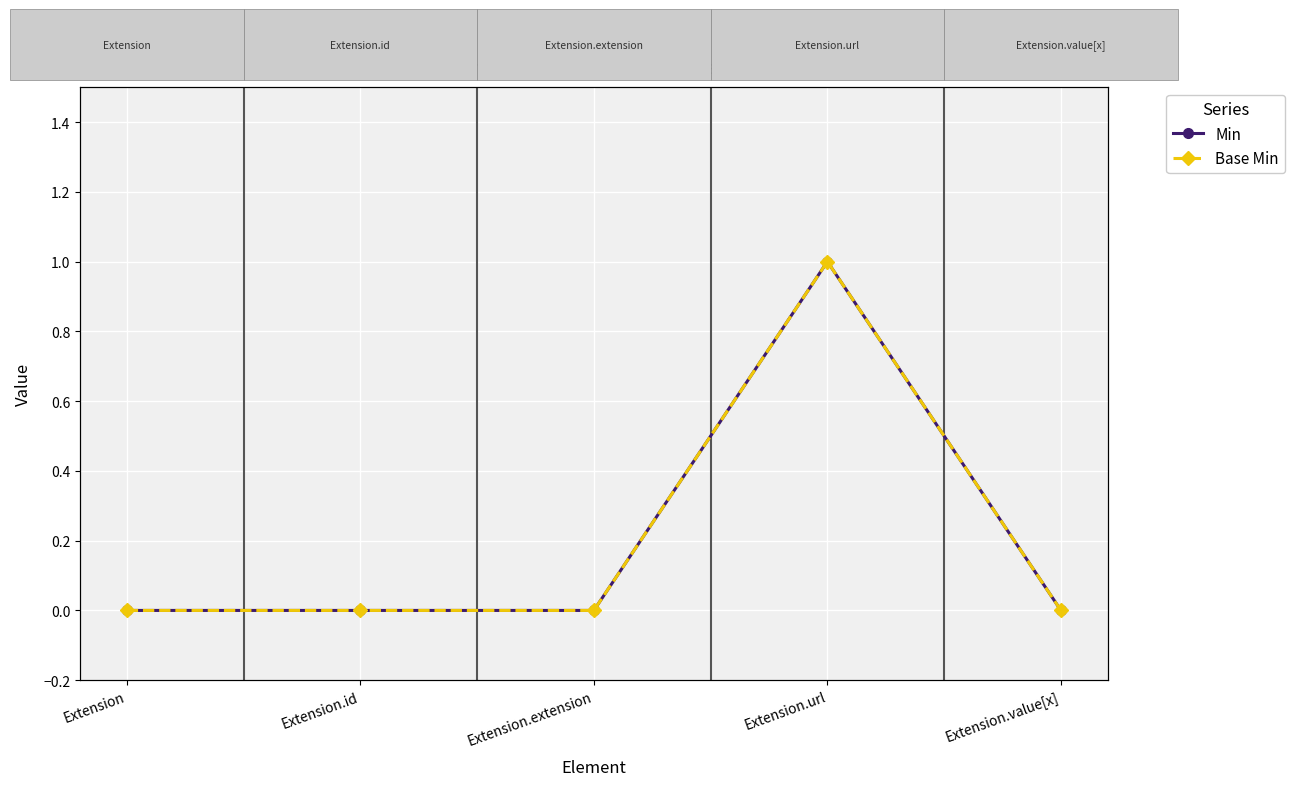

At which category is the sum across all series the highest?

Extension.url